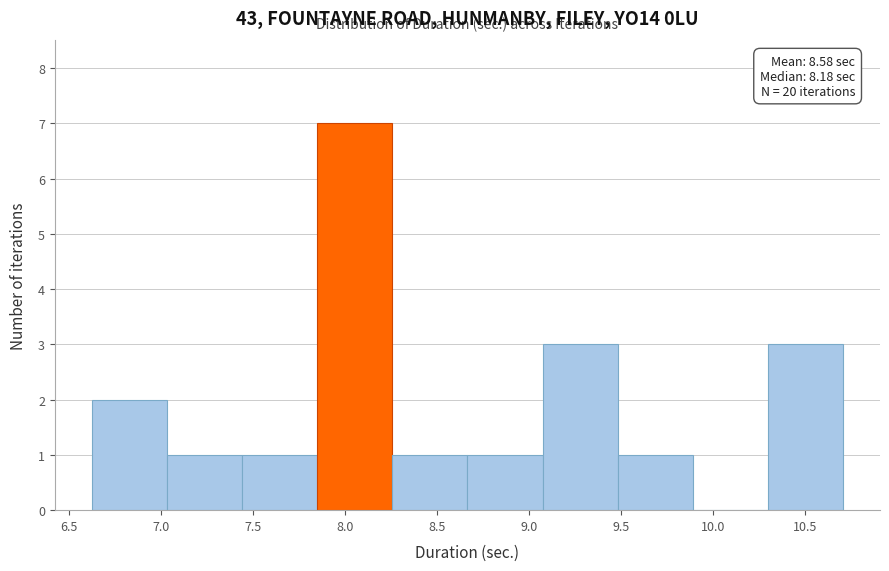

Over which range of the x-axis is the bar tallest?

7.85 to 8.25